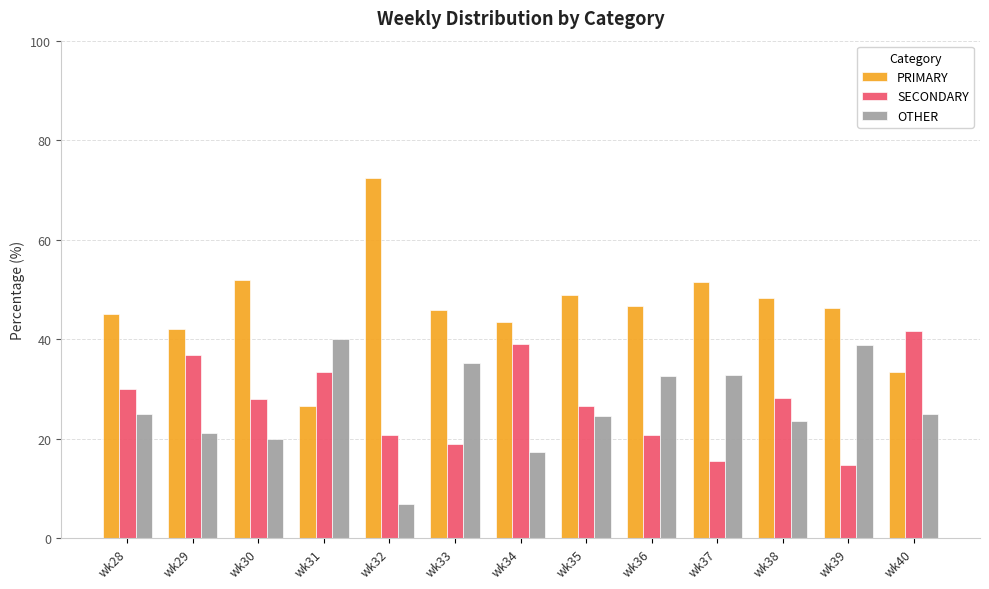

Rank the series at wk32 from highest to lowest value.

PRIMARY, SECONDARY, OTHER